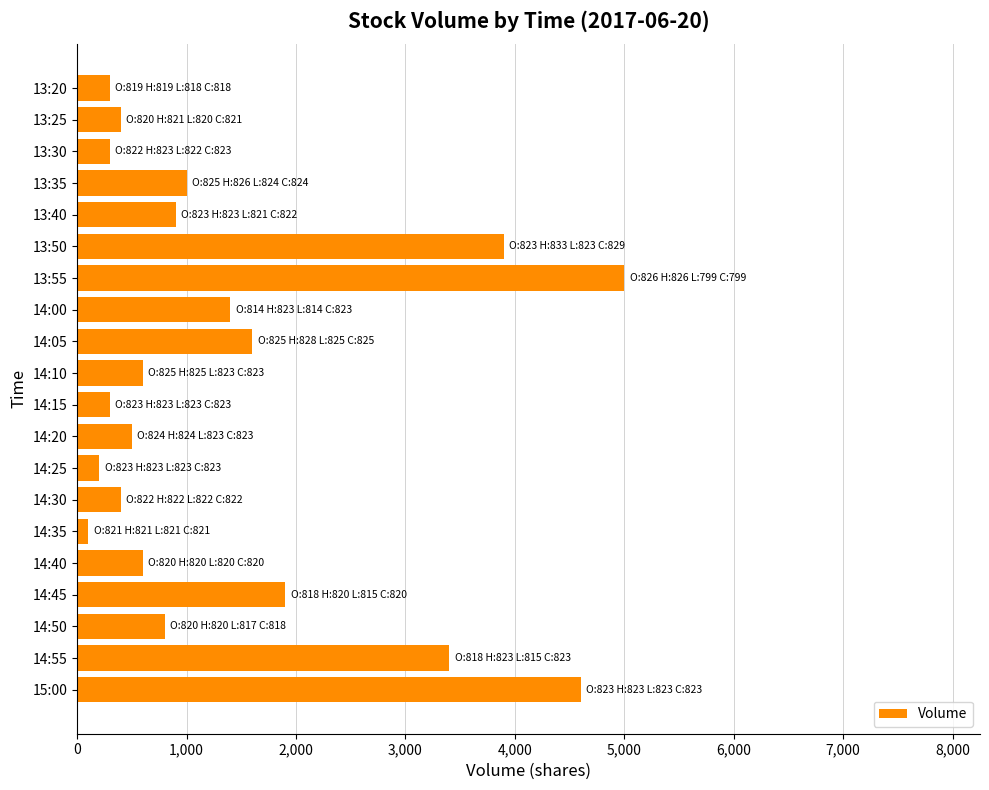

Approximately how many times larger is the value at 14:00 compared to 14:25?

7.0